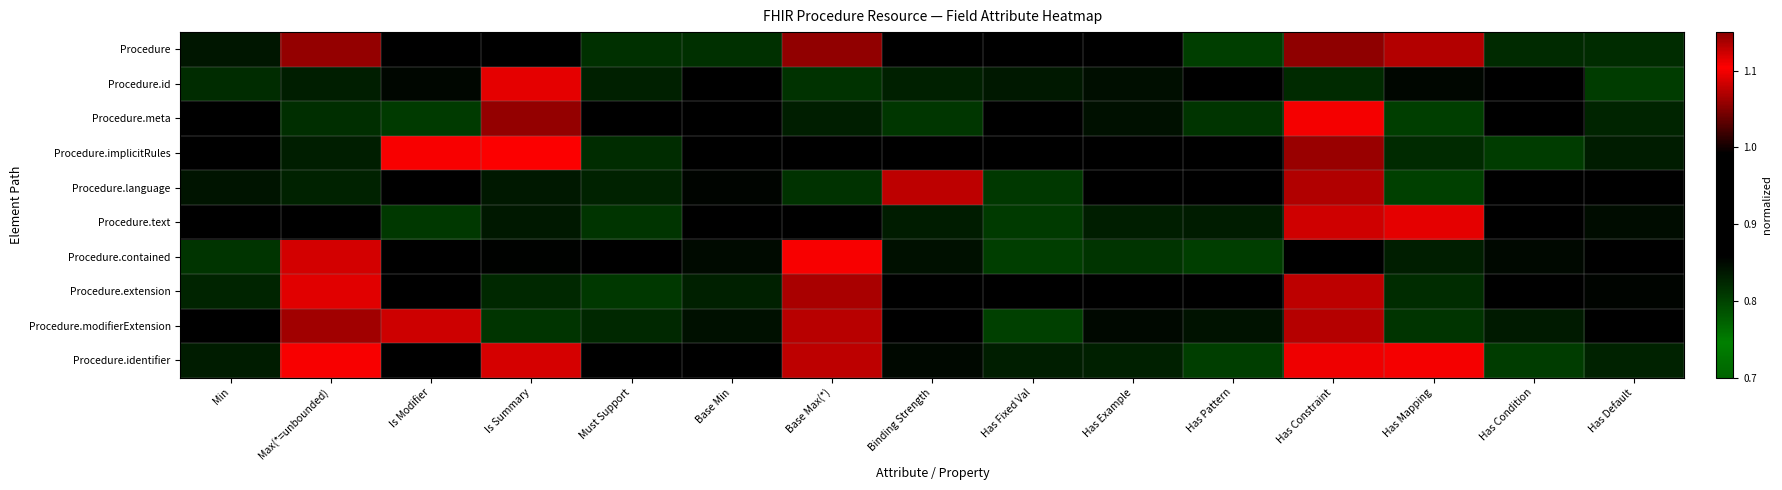

Count the number of categories in the chart.

15